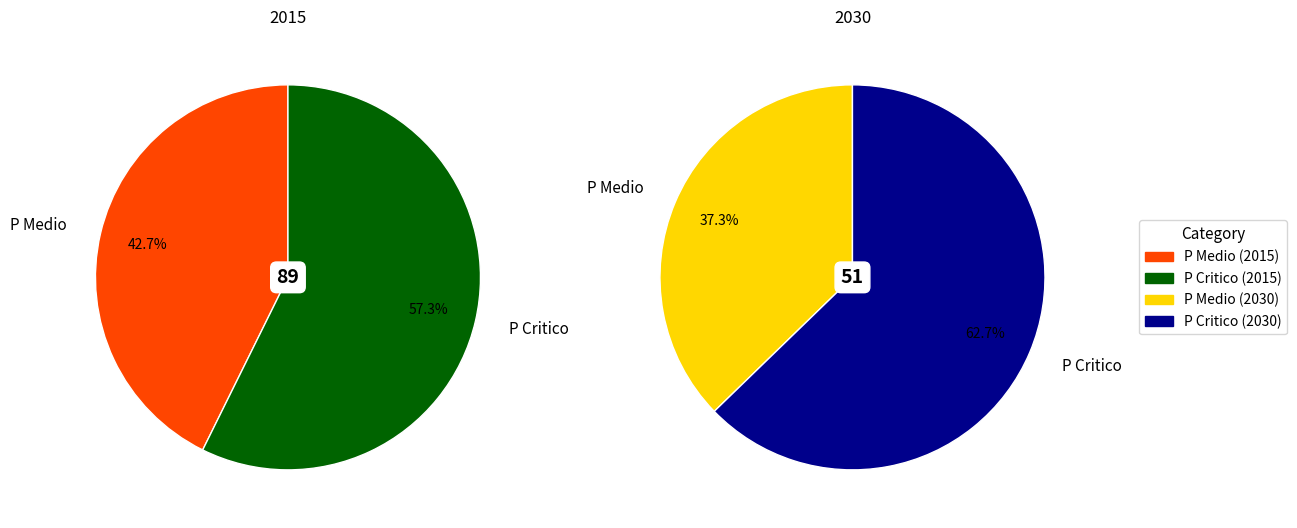

Which category has the smallest portion of the pie?

P Medio